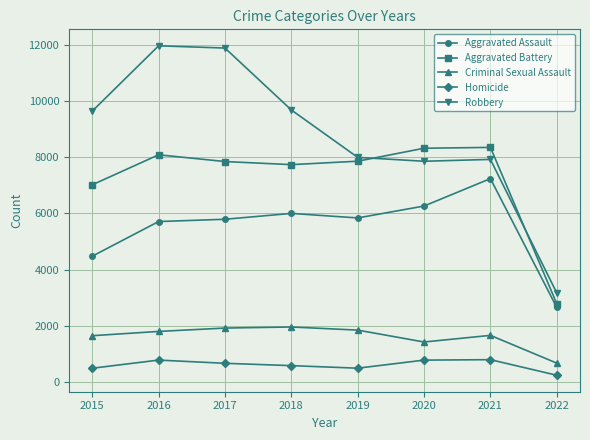

What is the minimum value shown in the chart?

247